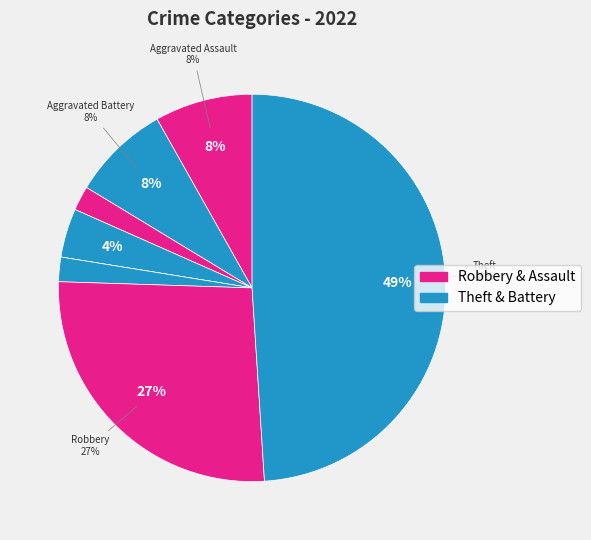

What is the largest slice in the pie chart?

Theft